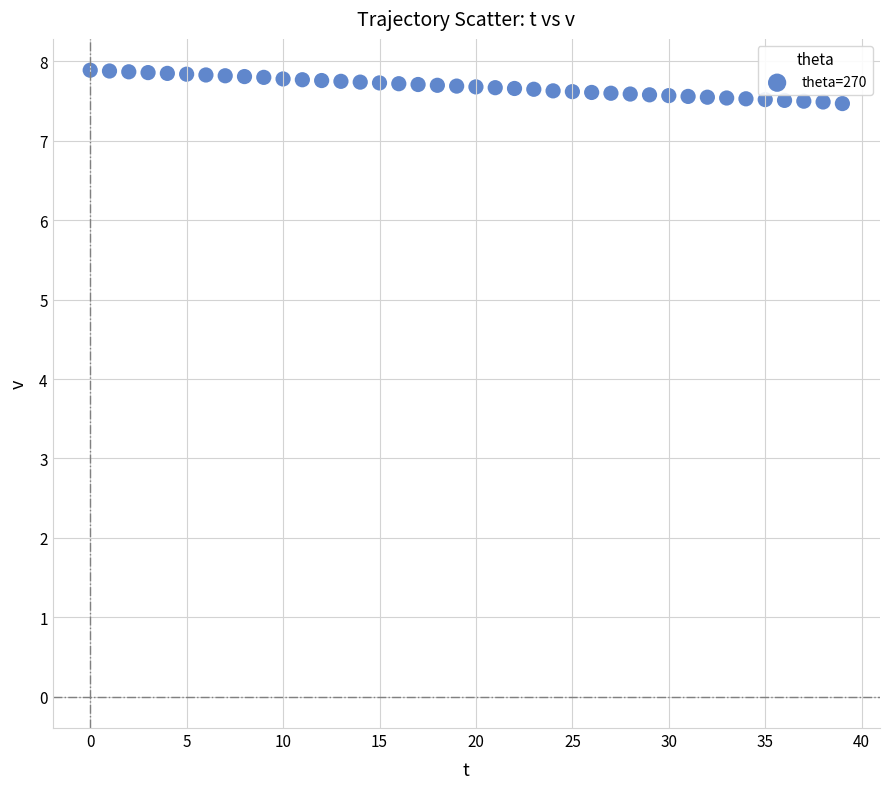

What is the range of Y values (max minus min)?

0.4